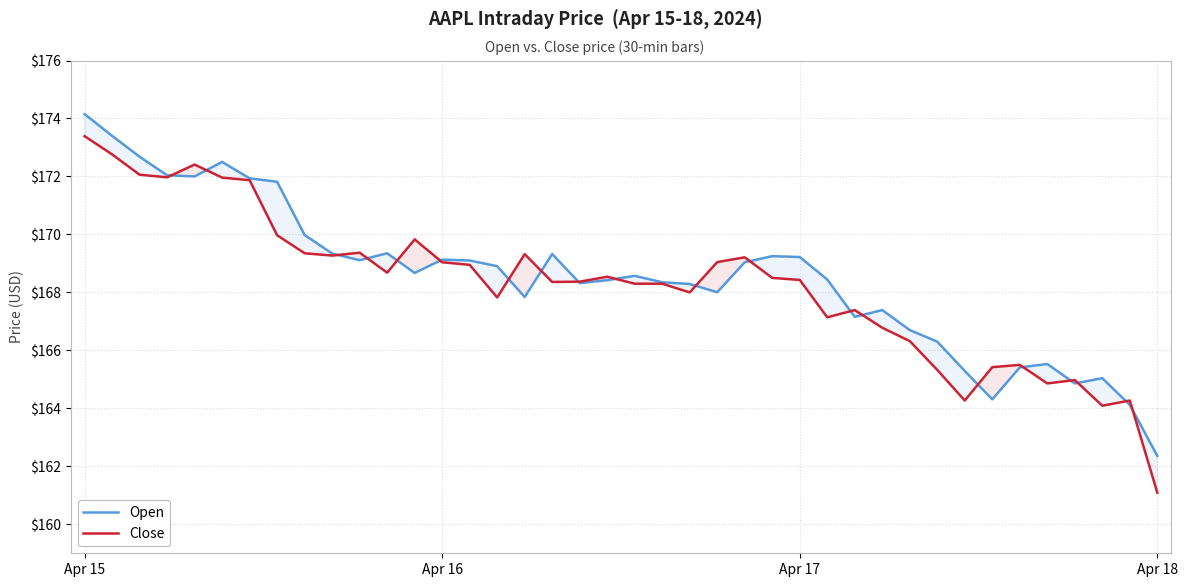

In Open, how many points are lower than both neighbors (excluding endpoints)?

9